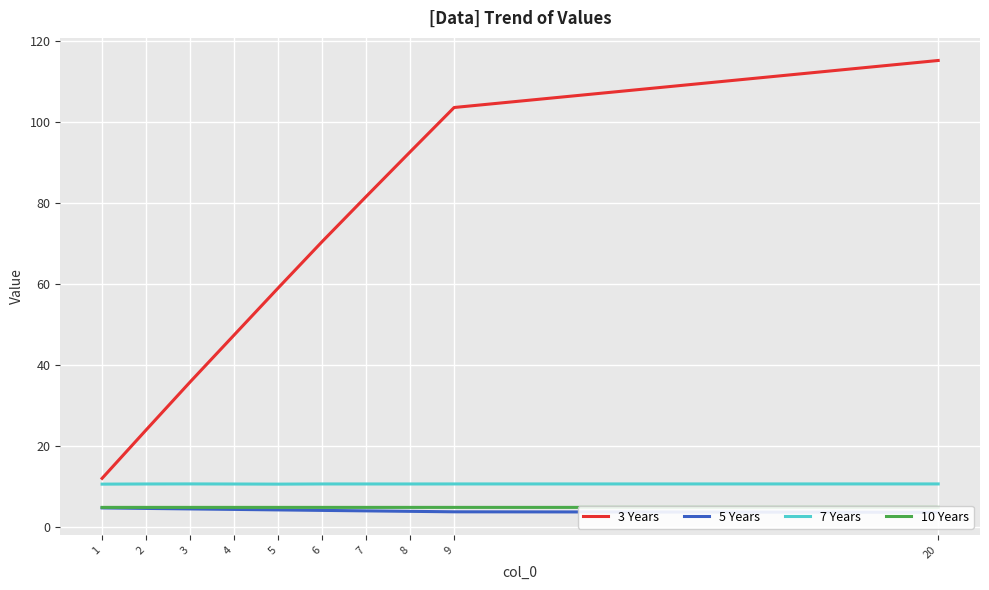

At which category is the sum across all series the highest?

20